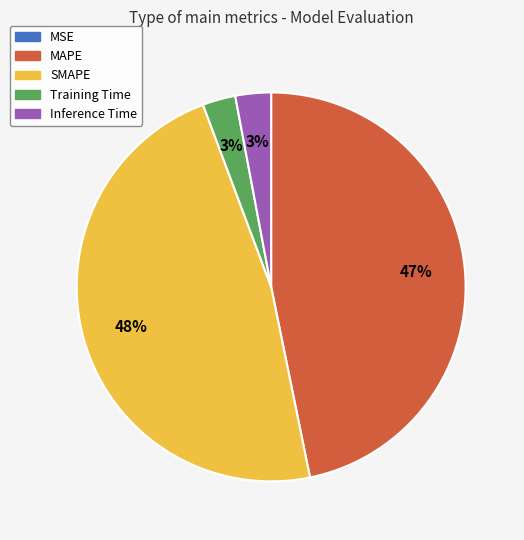

Which slice is the largest?

SMAPE